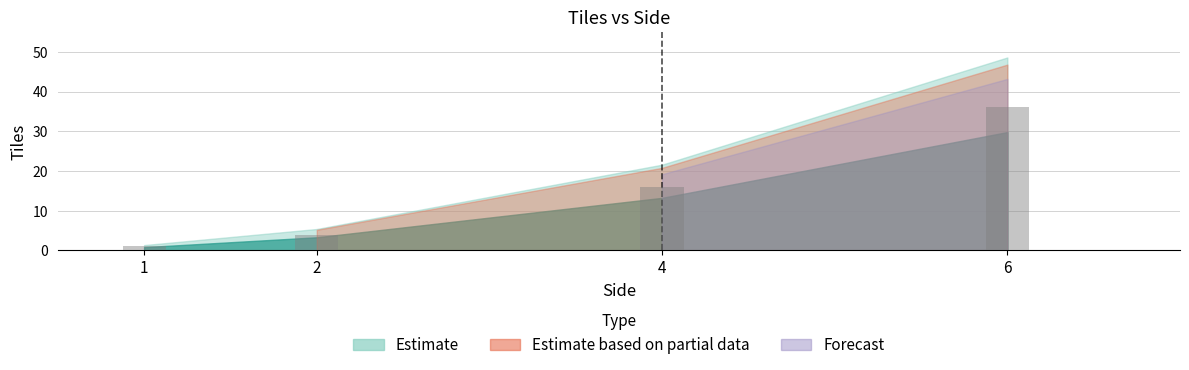

Where is the data nearest to the value 18?

4